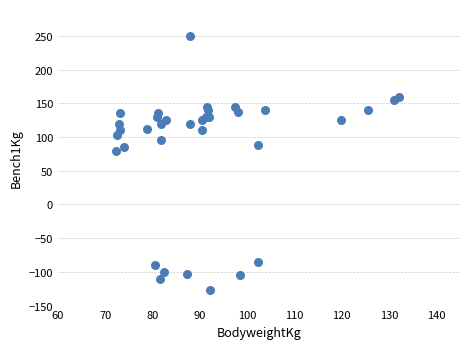

What Y value in the scatter plot is closest to 61?

80.0